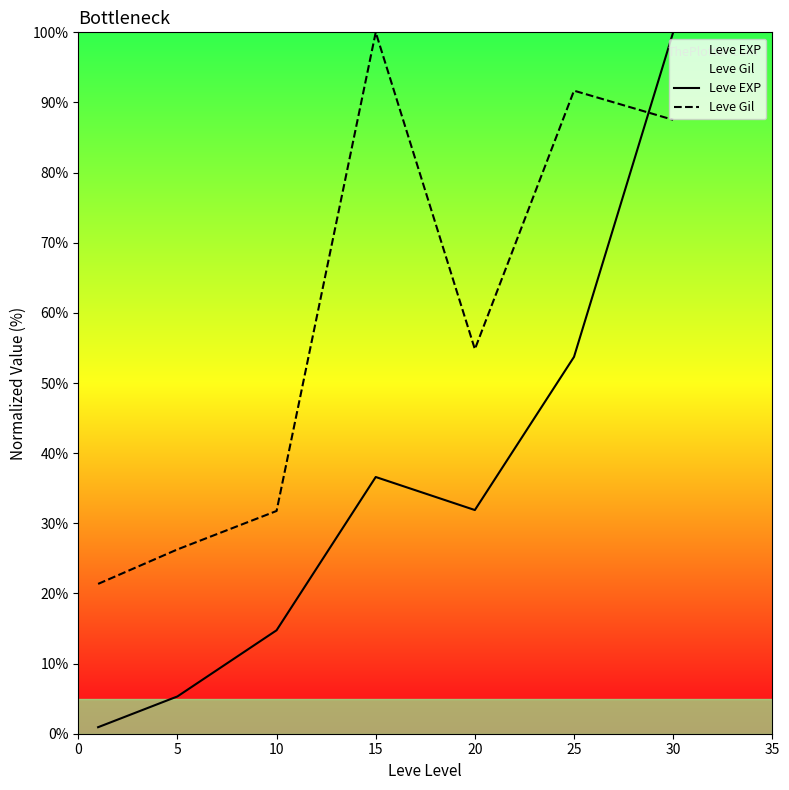

What is the difference between the maximum and second lowest values in the Leve Gil series?

73.7